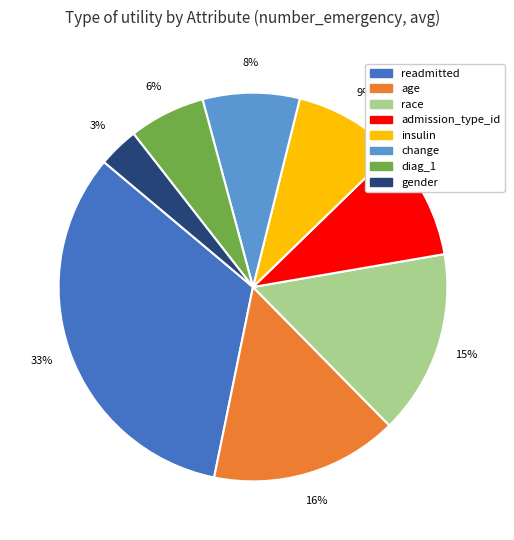

To the nearest percent, what portion does age represent?

16%